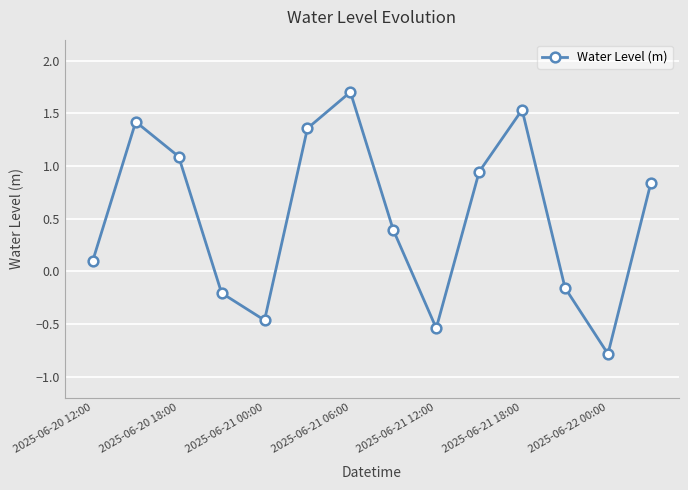

What is the difference between the second highest and minimum values?

2.3